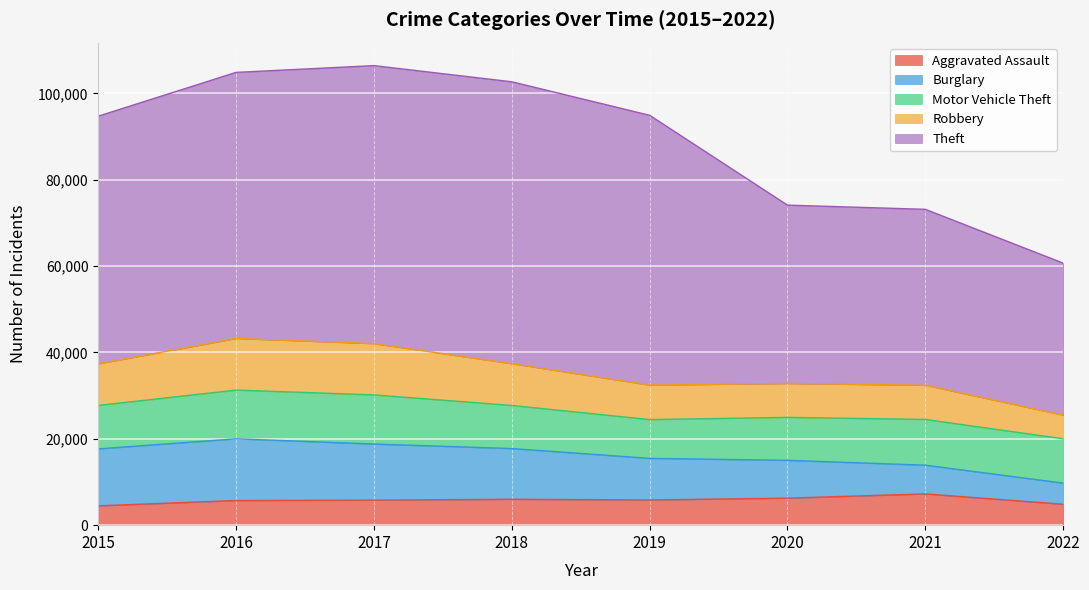

Which series changed the most between 2015 and 2019?

Theft